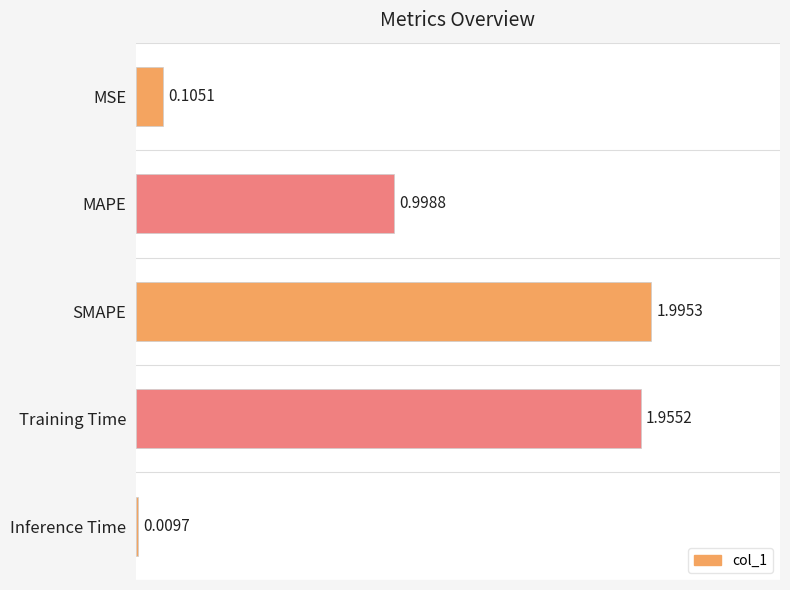

What is the label of the 2nd bar from the bottom?

Training Time